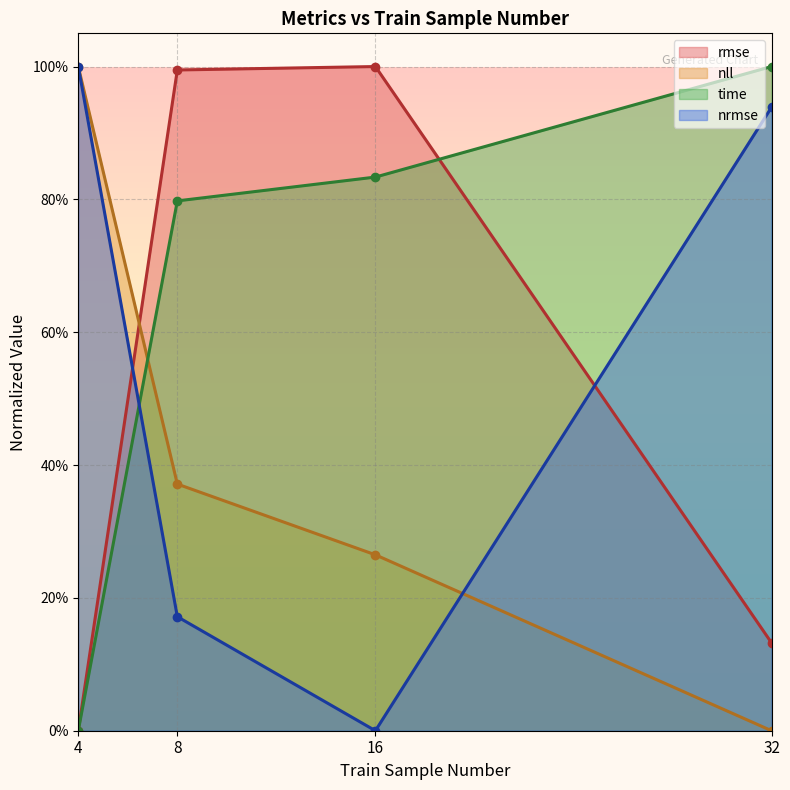

What is the spread (max minus min) of values at 32?

1.0